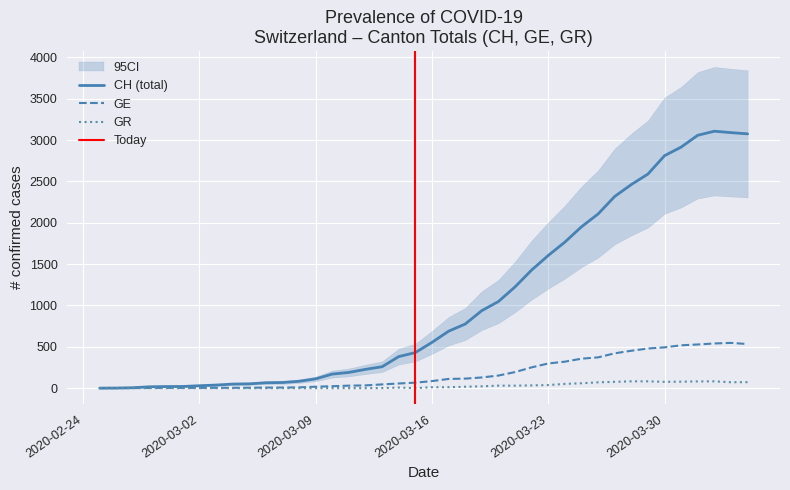

What is the highest value of the GE series?

547